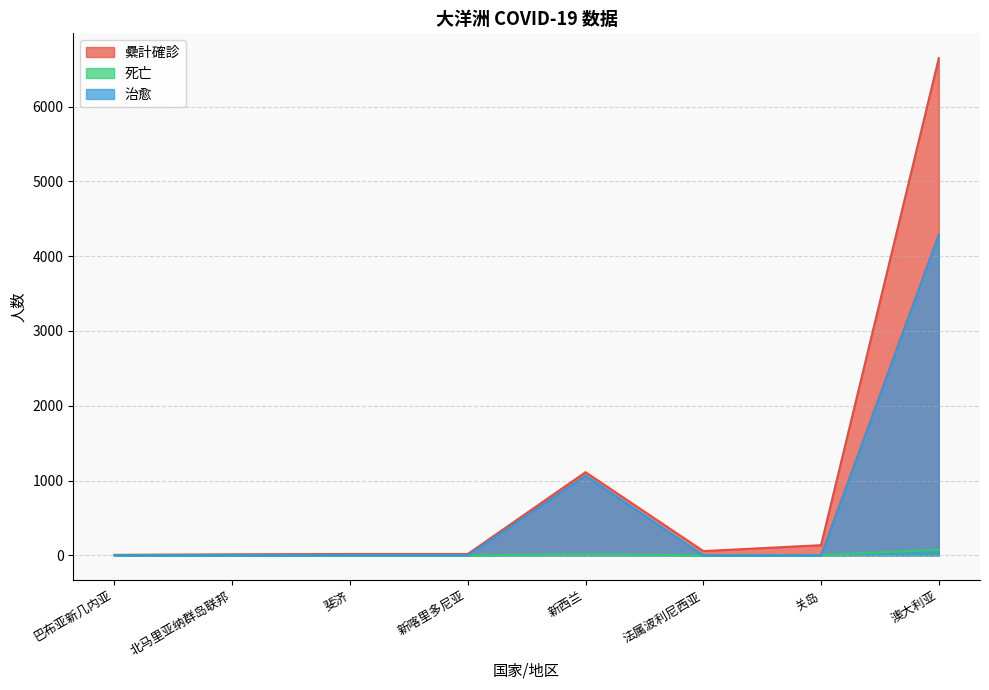

At which label does 死亡 first exceed 2?

澳大利亚